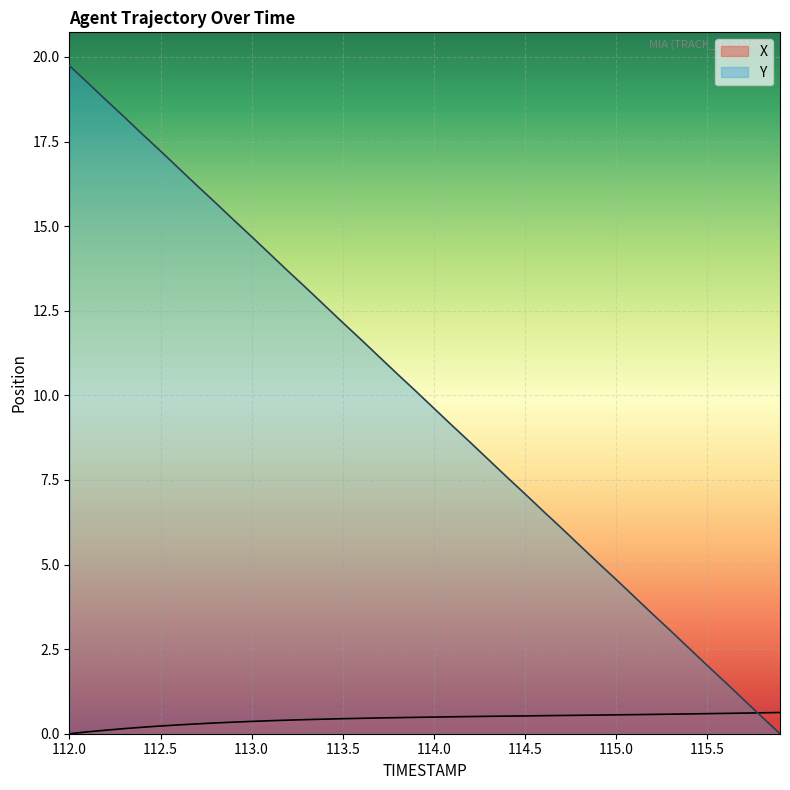

How many values in the X series exceed 0?

39